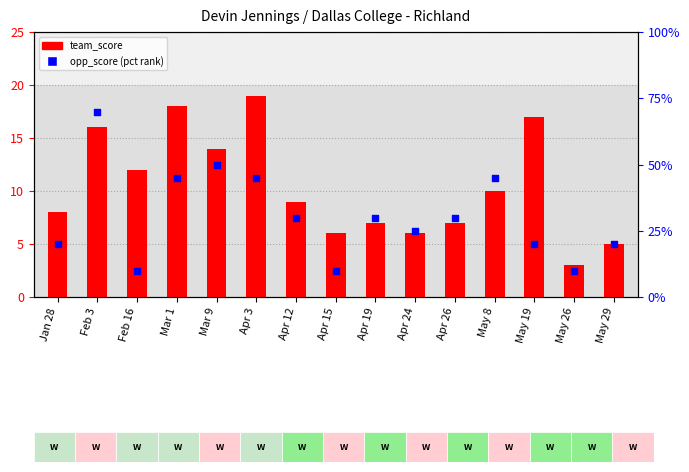

At which category is the sum across all series the highest?

Feb 3